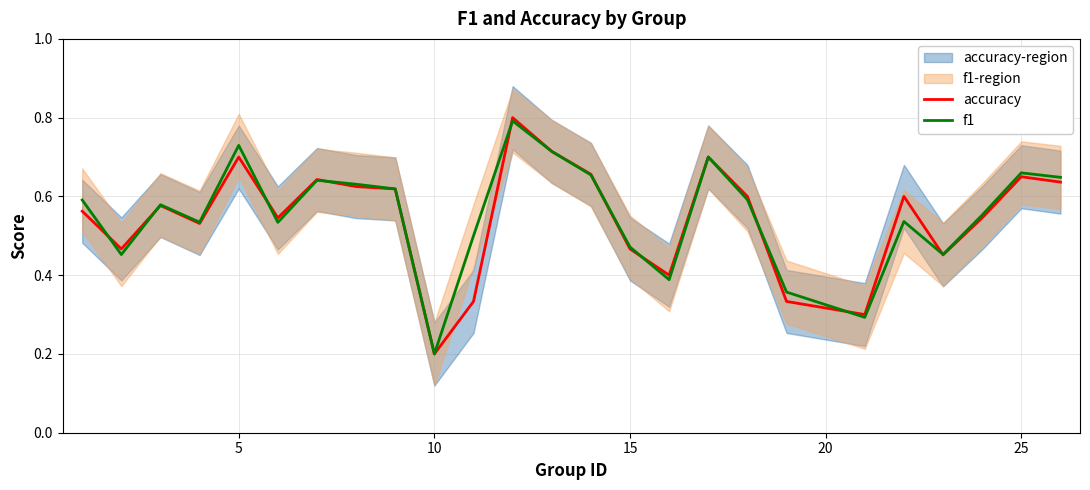

At which label is f1 closest to 0?

10